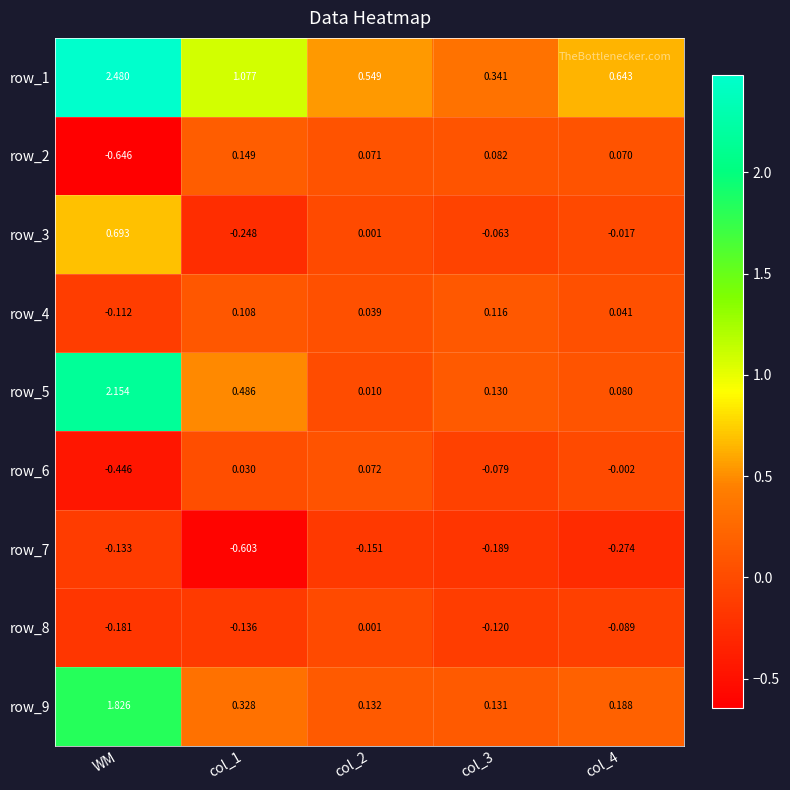

Is the value of row_5 at col_4 greater than the value of row_7 at WM?

Yes